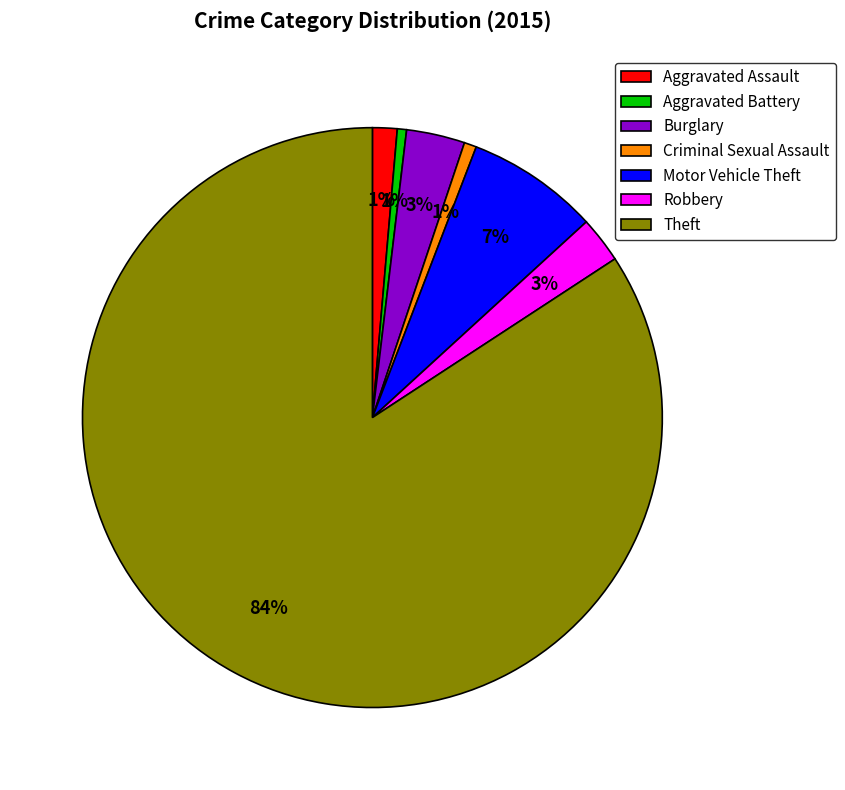

To the nearest percent, what is the combined percentage of Robbery and Burglary?

6%